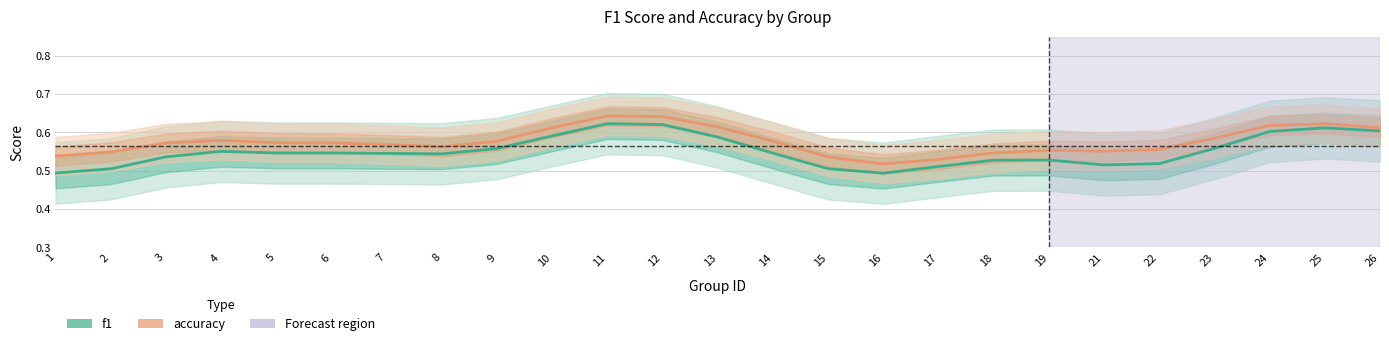

What is the smallest value displayed?

0.5